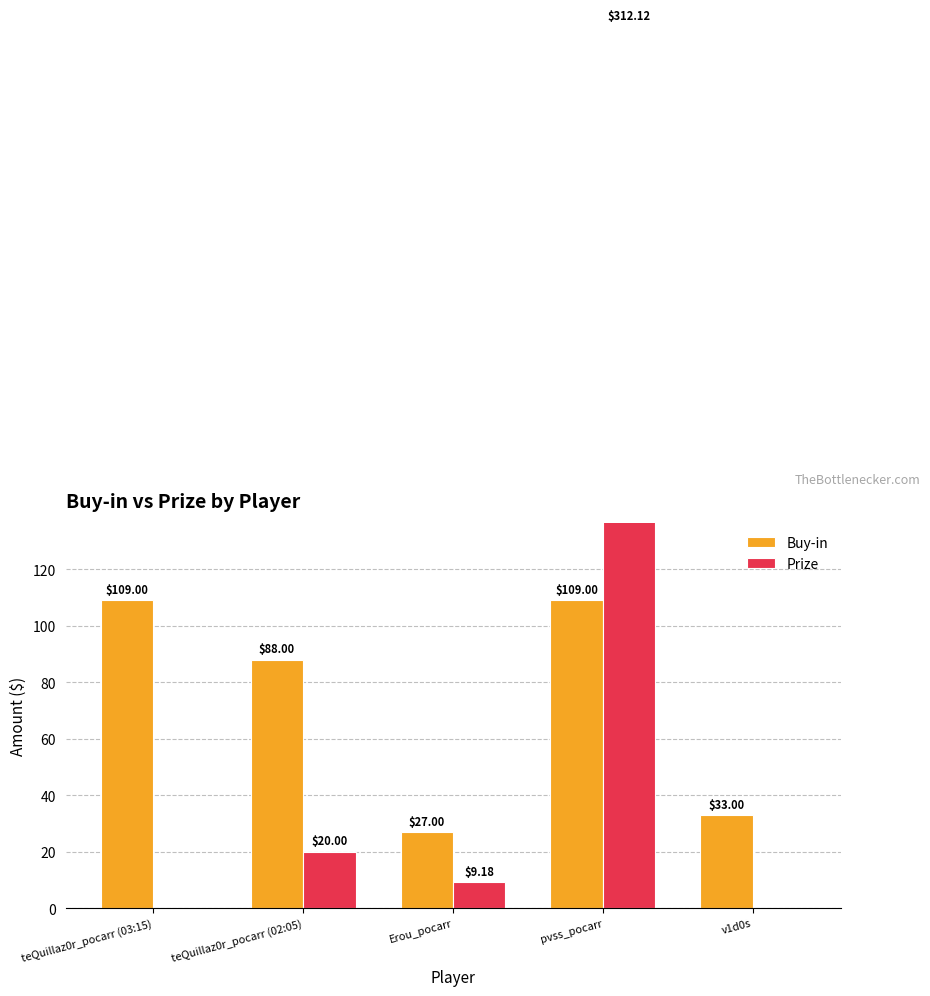

What is the difference between the Buy-in values at pvss_pocarr and Erou_pocarr?

82.0